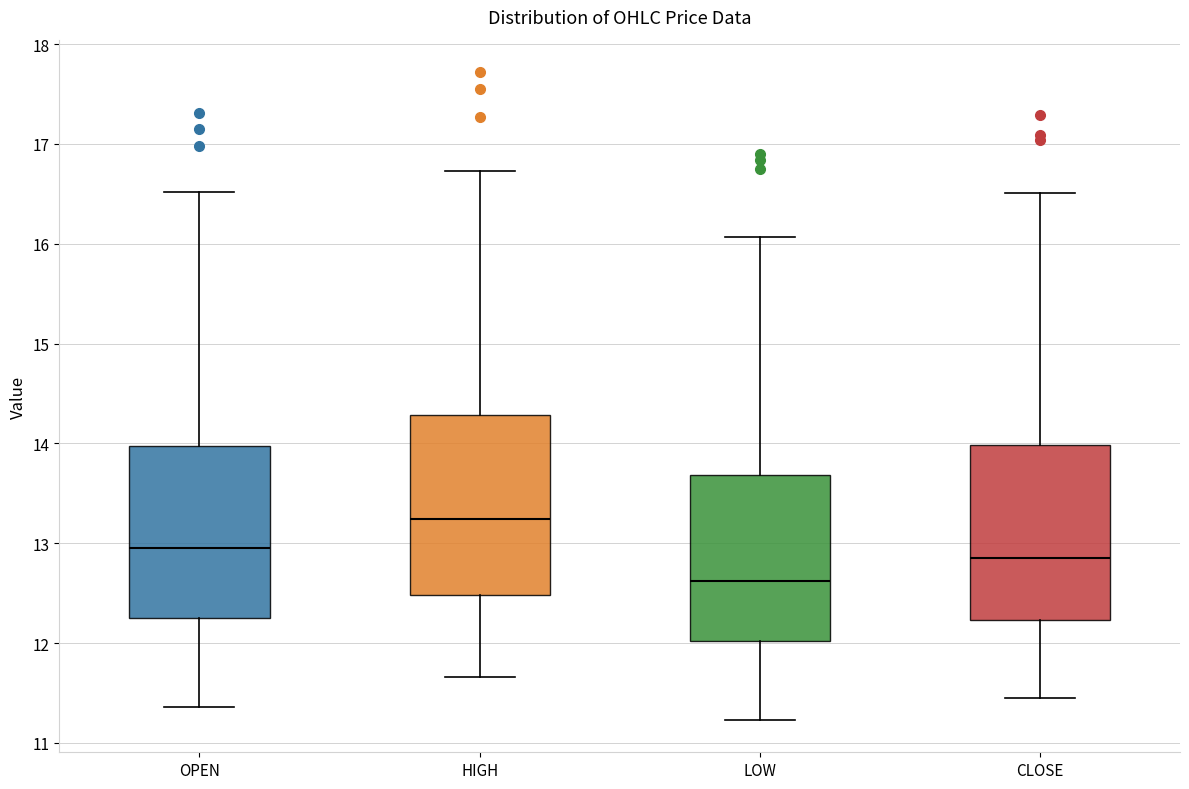

Which box has the highest median line?

HIGH